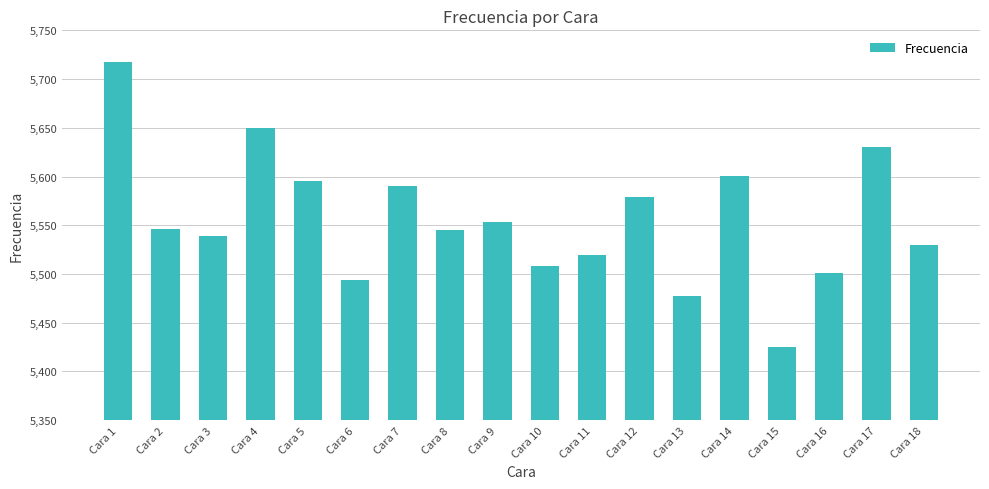

Where does the data first go above 5546?

Cara 1